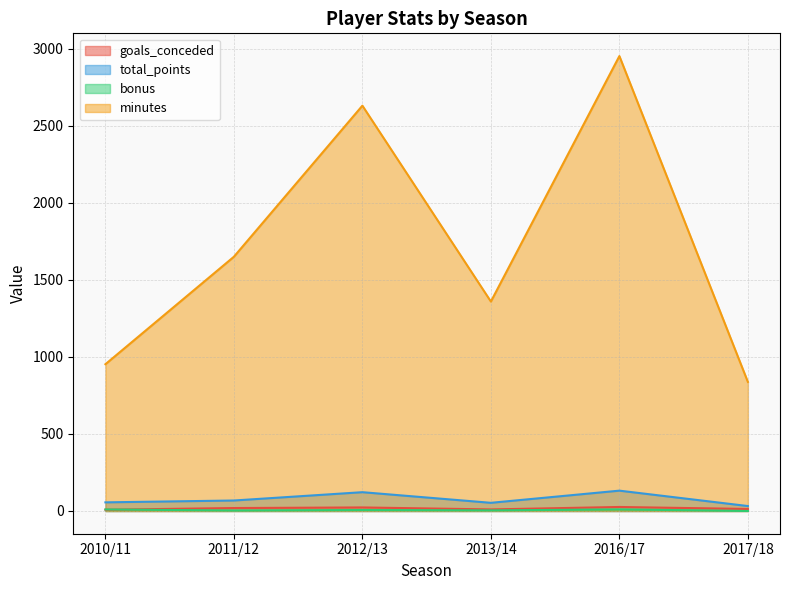

Does the chart display data point markers on the line(s)?

No